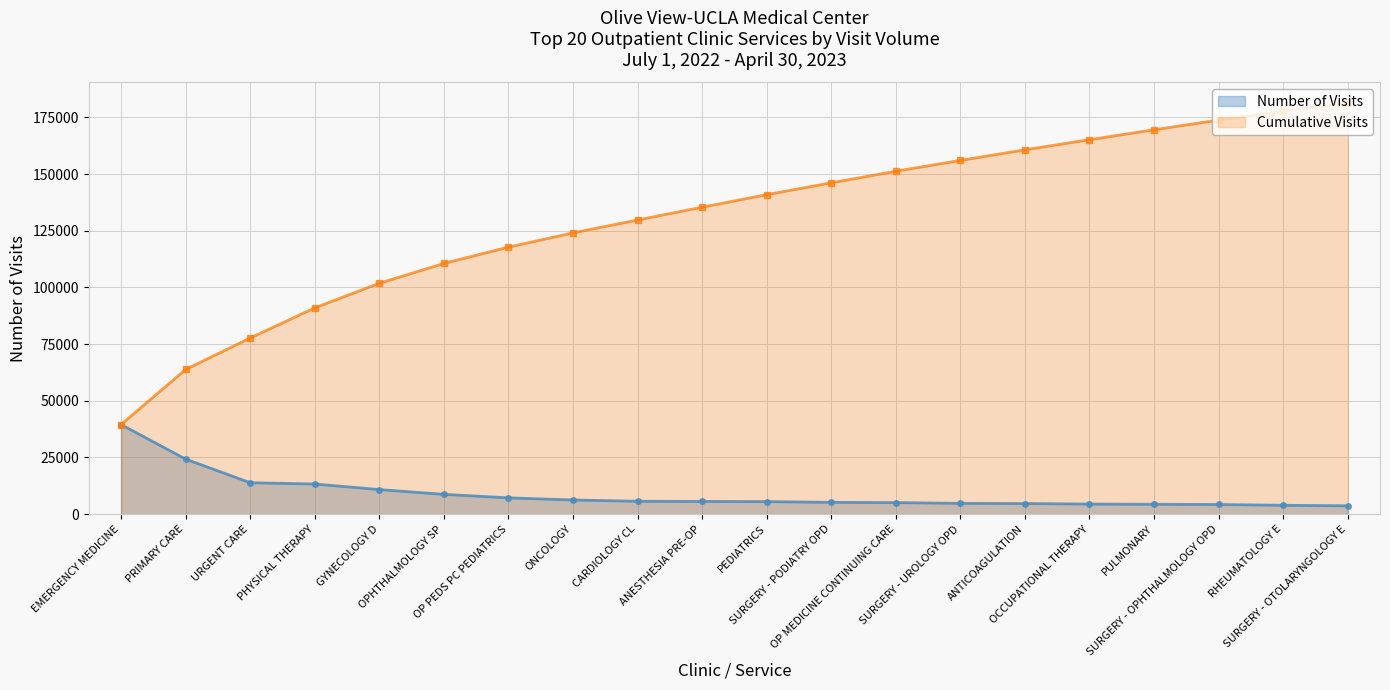

Reading left to right, transcribe all the data shown in this chart.

39530	24301	13877	13302	10853	8749	7209	6265	5697	5631	5539	5228	5099	4776	4688	4457	4378	4266	3923	3691